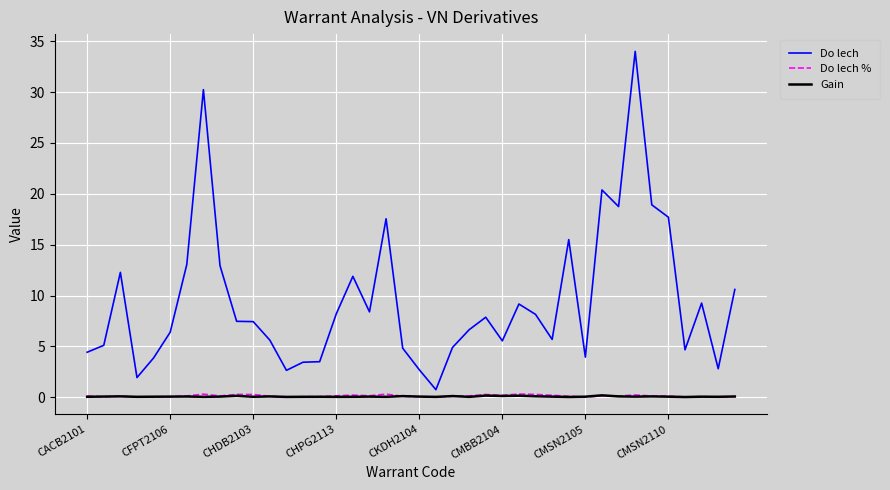

Which series has the largest total across all categories?

Do lech